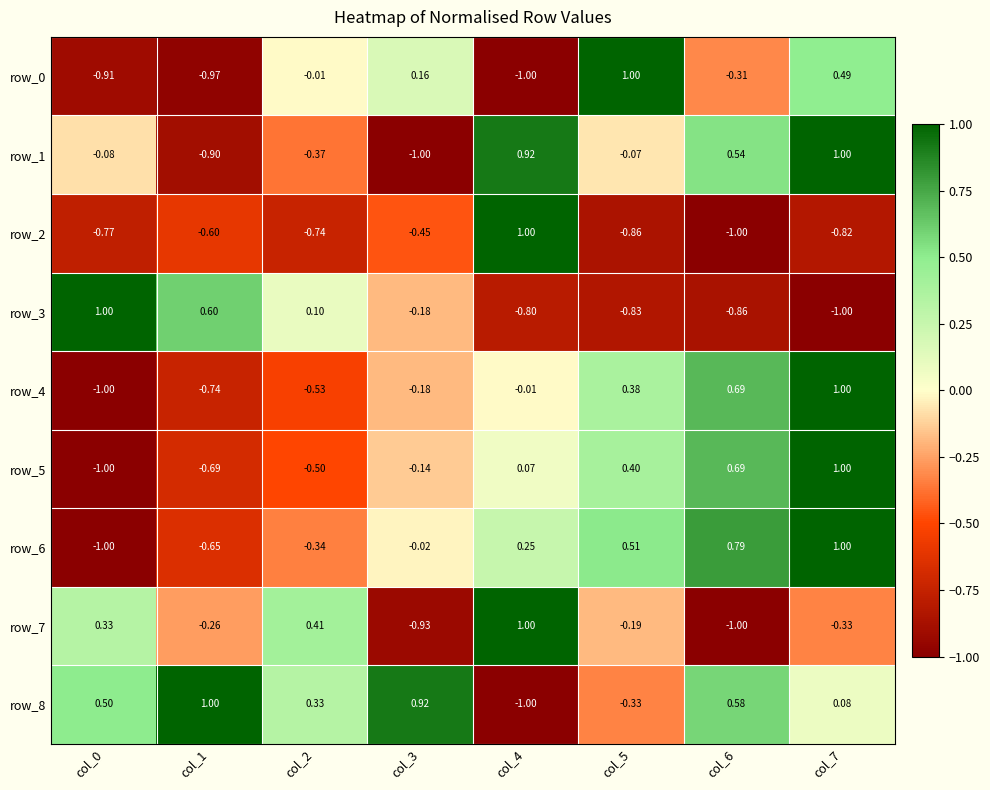

At which label is row_6 closest to 0?

col_3